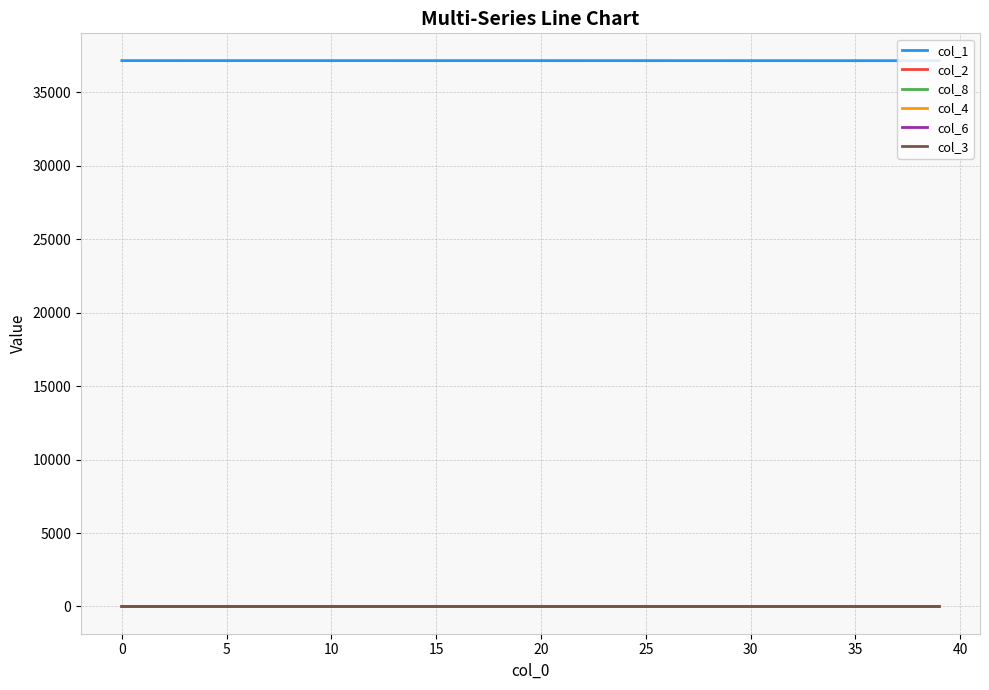

What are all the series names shown in the legend?

col_1, col_2, col_8, col_4, col_6, col_3